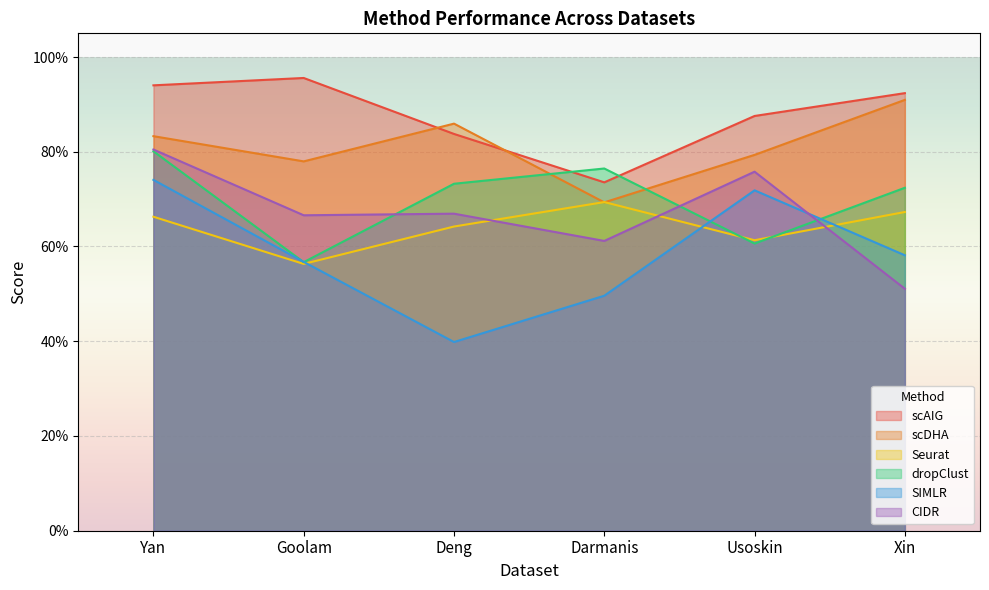

Count the number of categories in the chart.

6